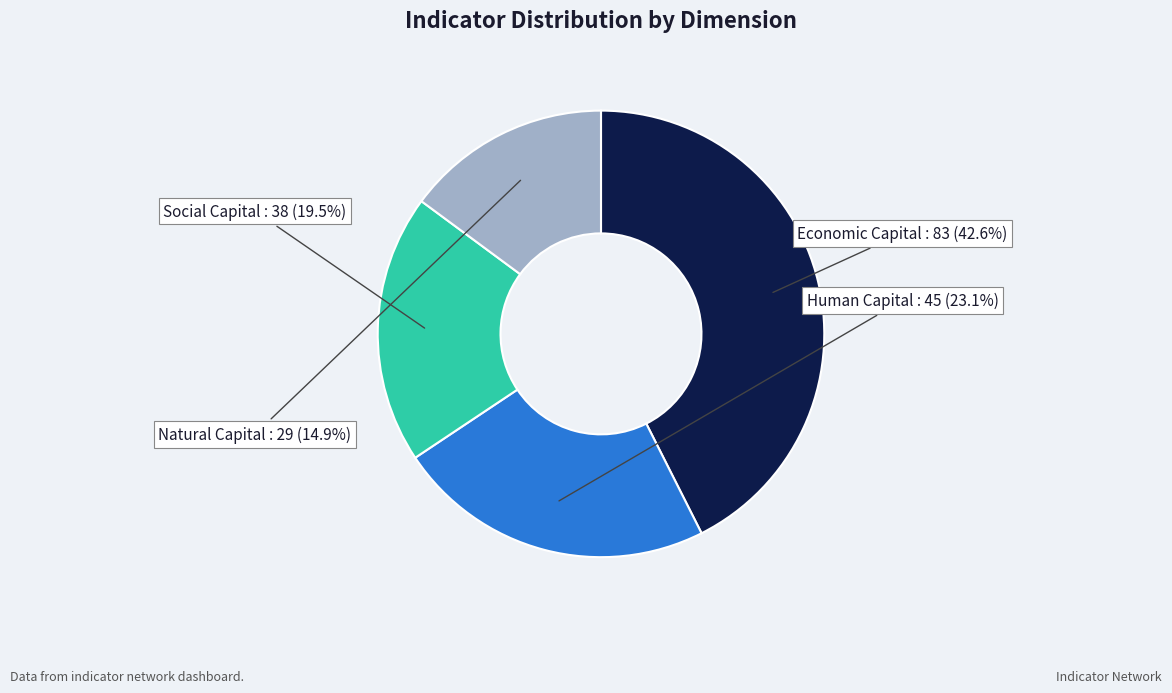

Is there a majority slice in this chart?

No